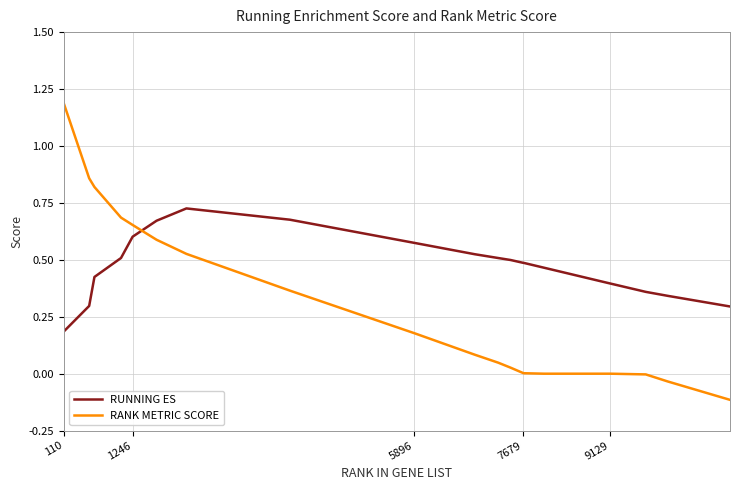

List the series in order of their peak value, lowest first.

RUNNING ES, RANK METRIC SCORE